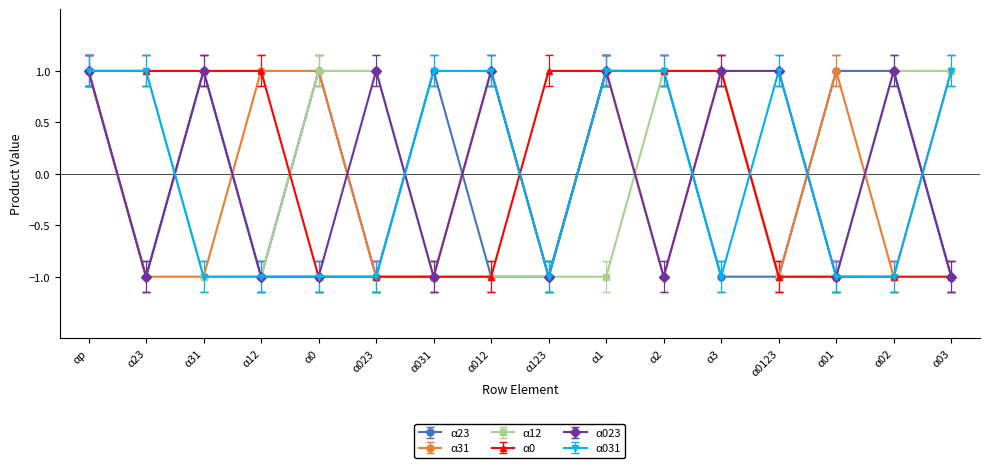

Count the number of categories in the chart.

16